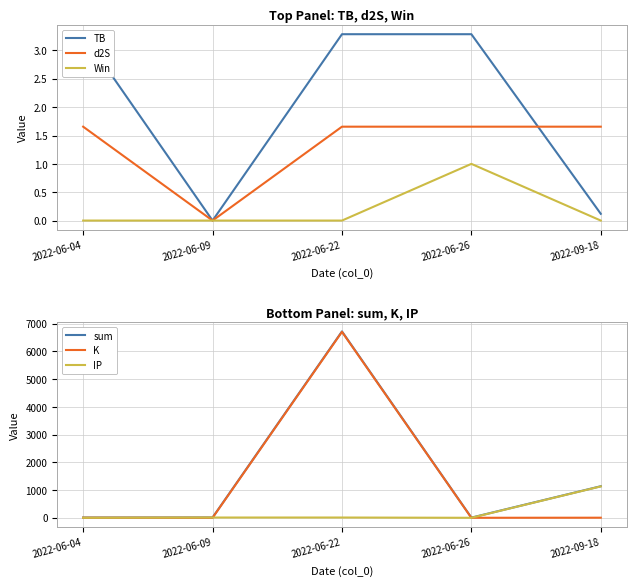

How many series are shown in this chart?

6